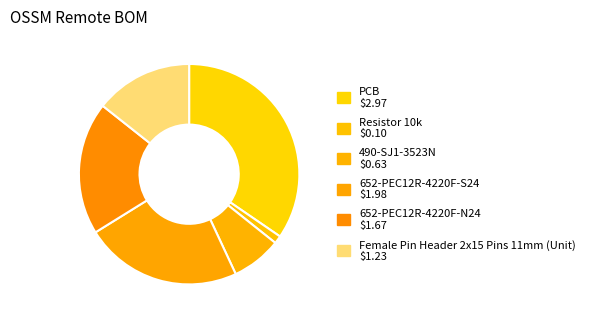

Is Female Pin Header 2x15 Pins 11mm (Unit) the majority of the pie?

No